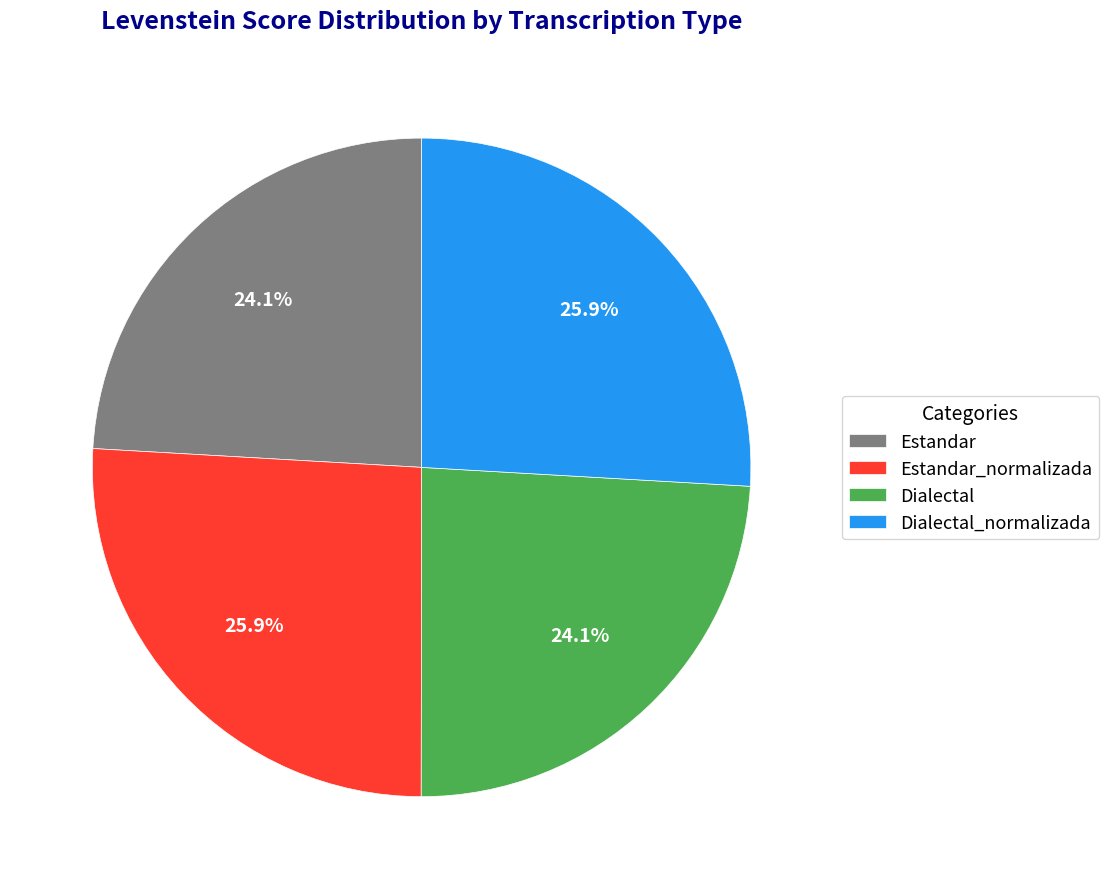

To the nearest percent, what portion does Estandar represent?

24%